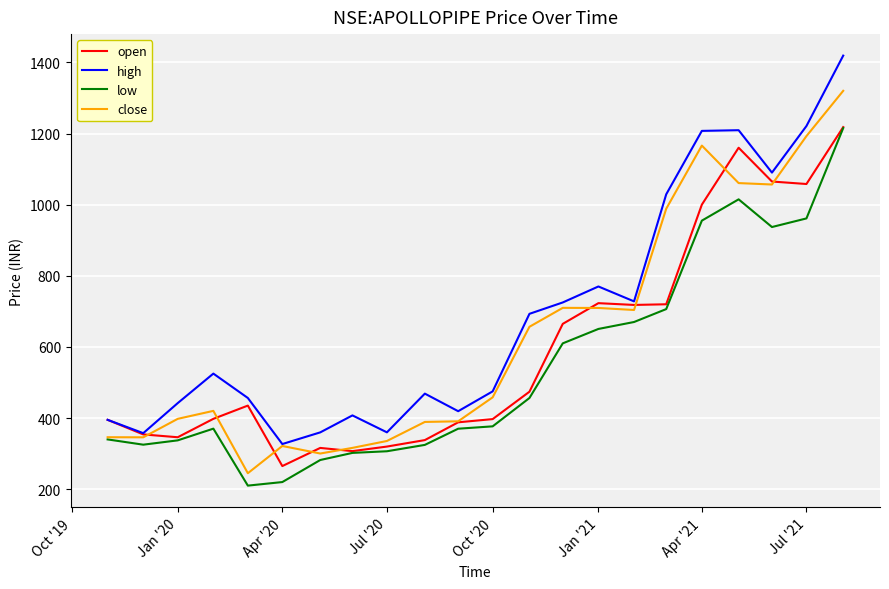

What is the greatest value displayed?

1419.0